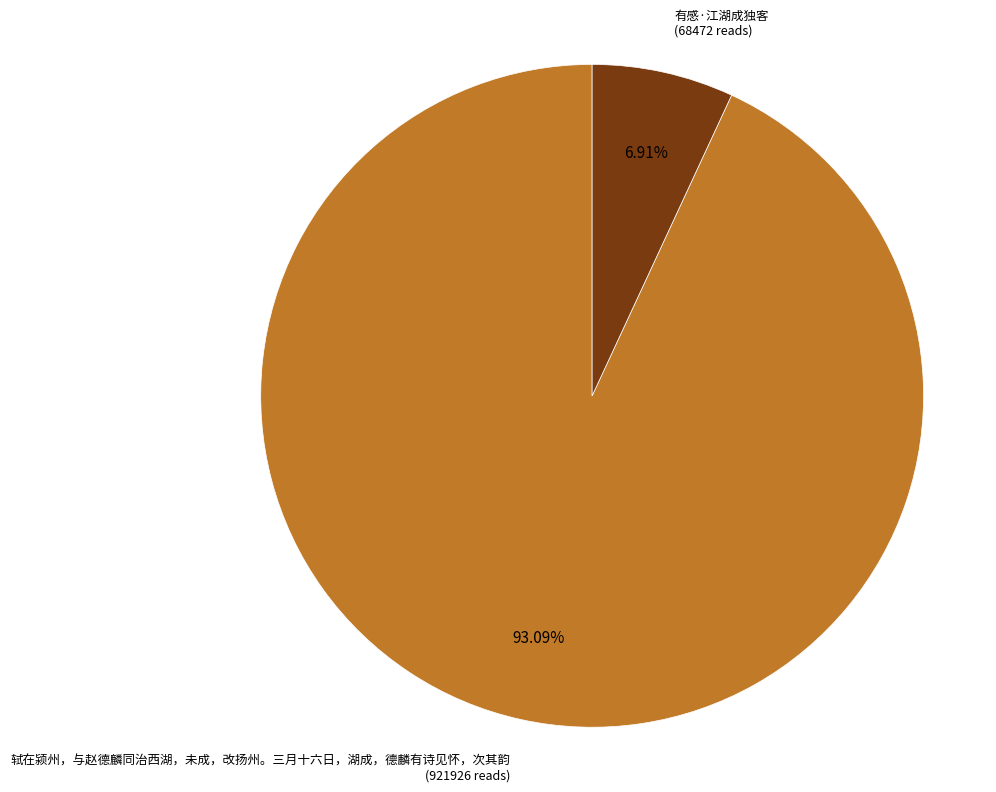

To the nearest percent, what portion does 有感·江湖成独客 represent?

7%